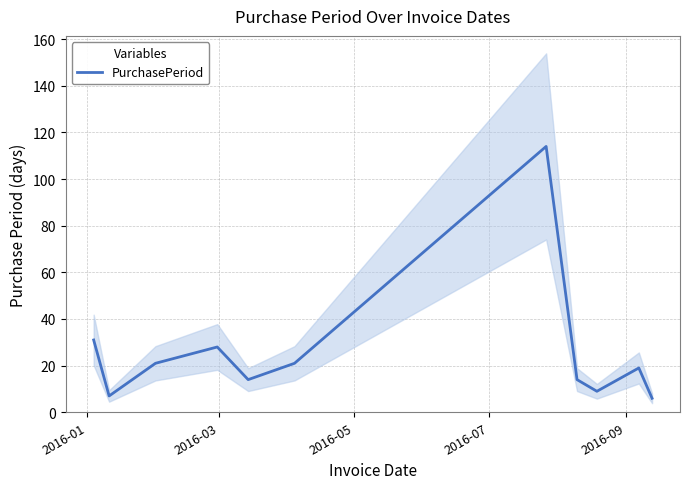

Where does the data first go above 19?

2016-01